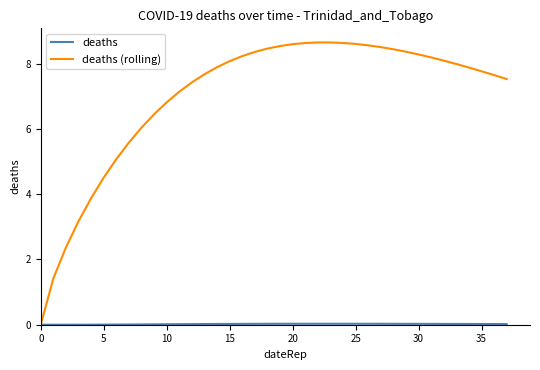

What is the maximum value shown in the chart?

8.6